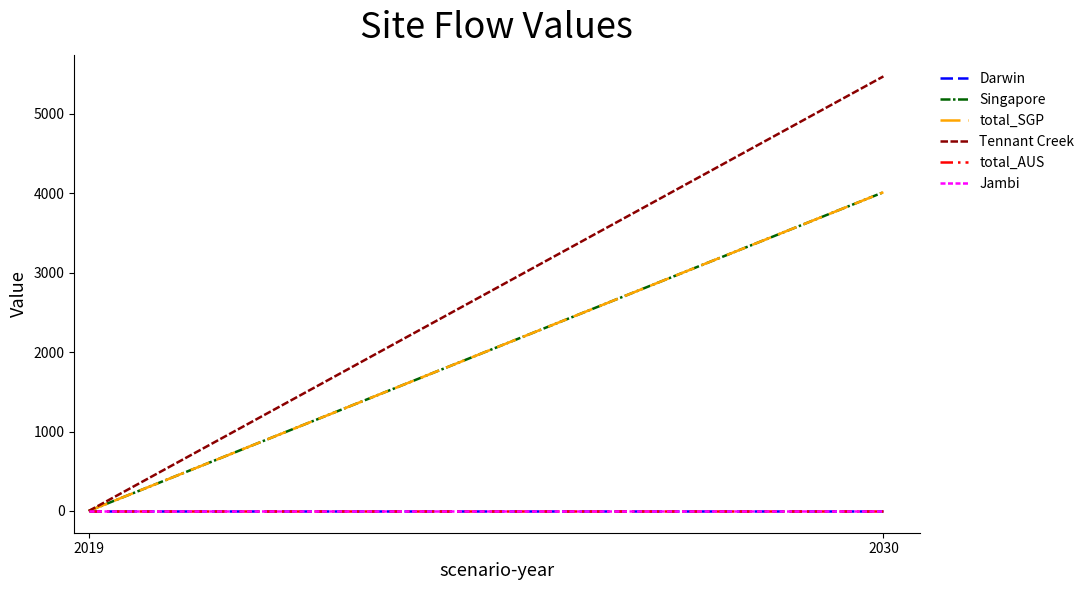

What is the spread (max minus min) of values at 2030?

5471.2